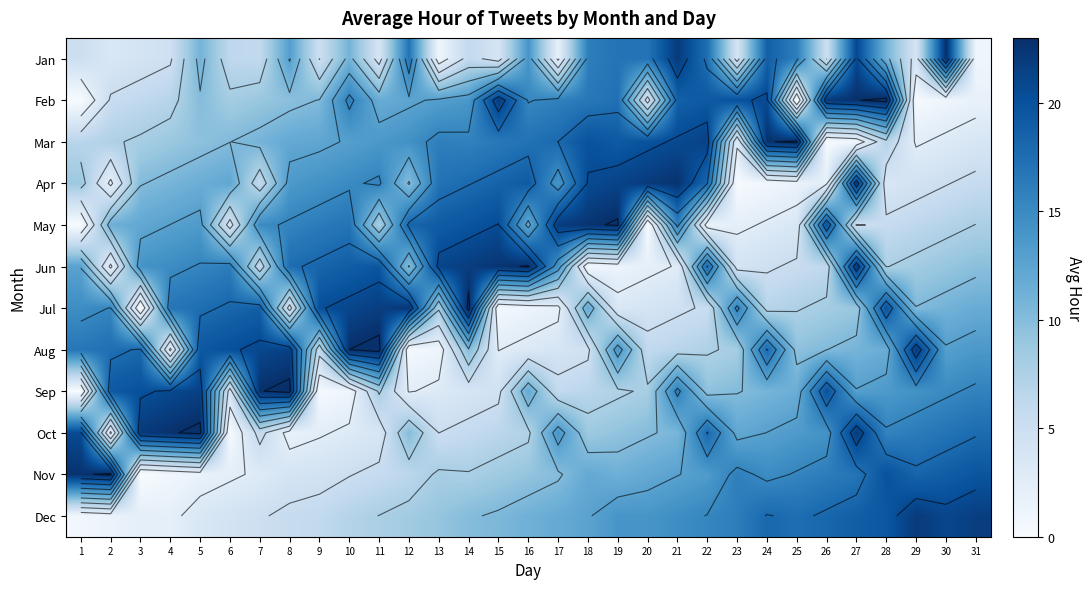

The value of Feb at 8 is 9.6. True or false?

True